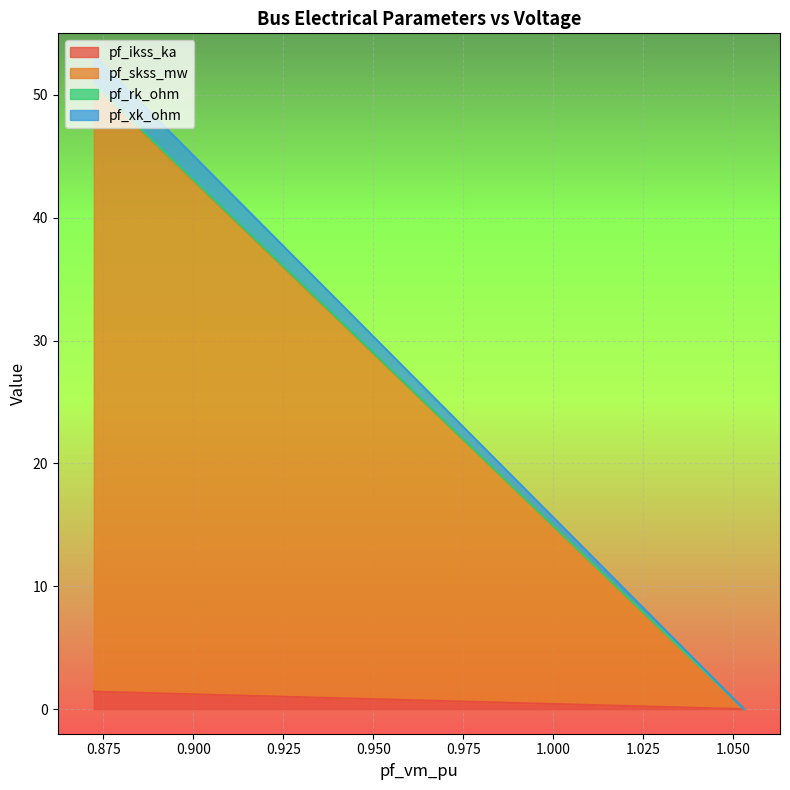

Which series has the largest total across all categories?

pf_skss_mw